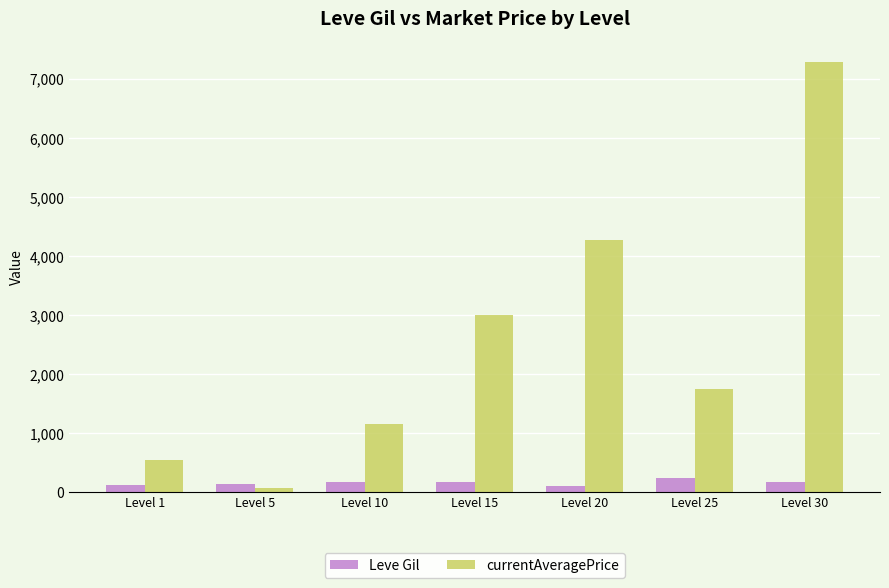

Which category has the highest value across all series?

Level 30